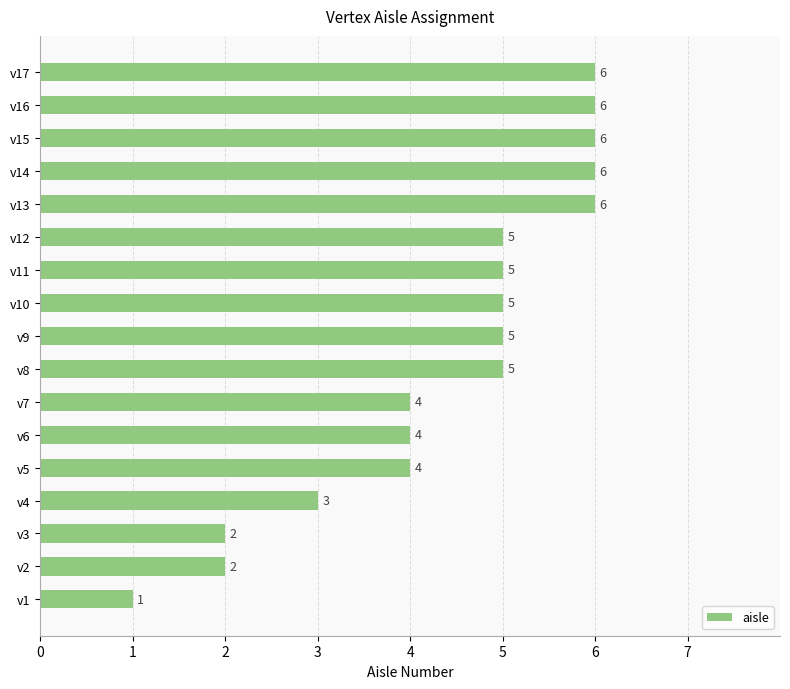

What is the difference between the maximum and second lowest values?

4